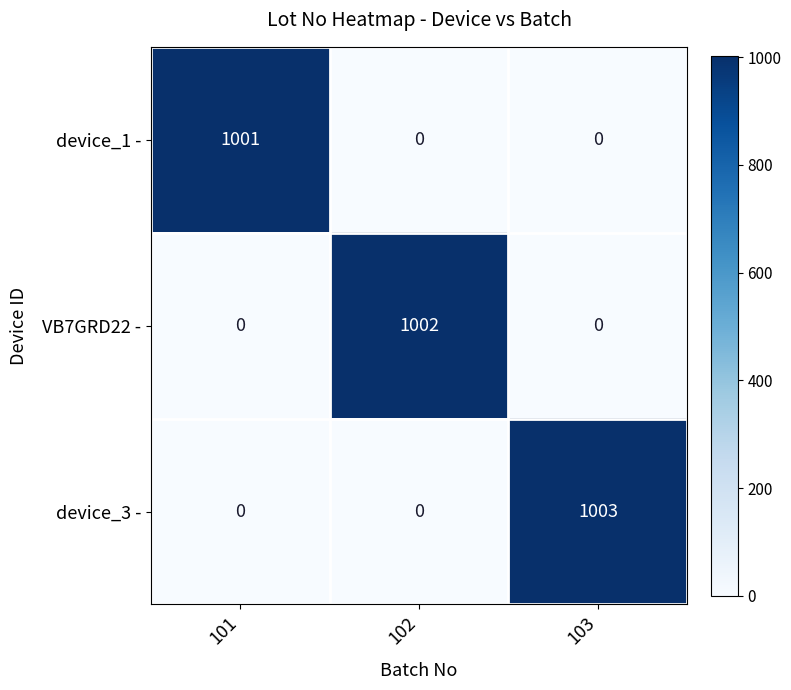

The device_3 - series shows 383 at 102. True or false?

False